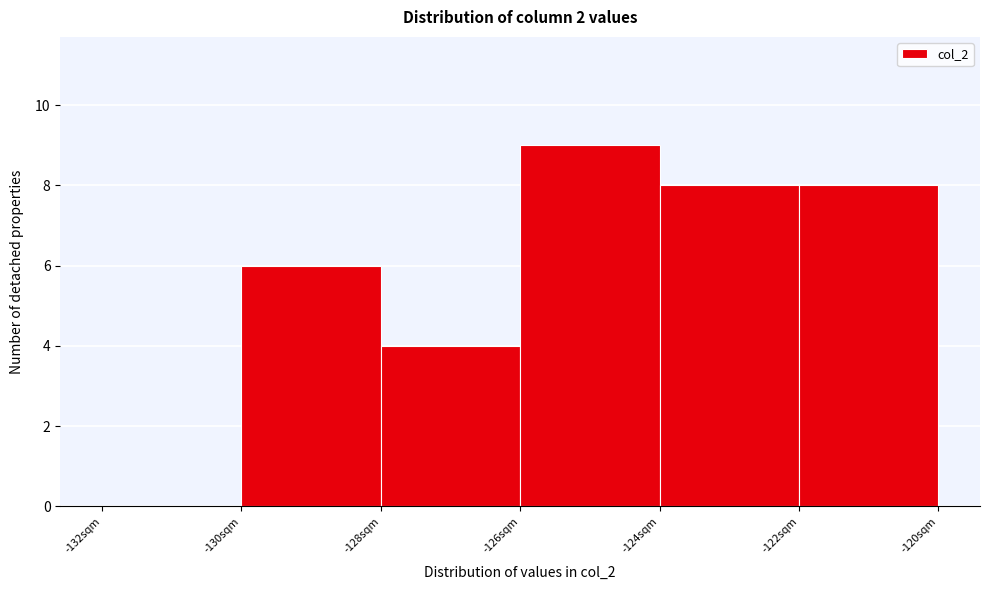

Reading left to right, list every bar in this chart as the range it spans on the x-axis followed by its height. The values are not printed on the chart, so give them approximately, as read against the axis.

-132 to -130: 0
-130 to -128: 6
-128 to -126: 4
-126 to -124: 9
-124 to -122: 8
-122 to -120: 8